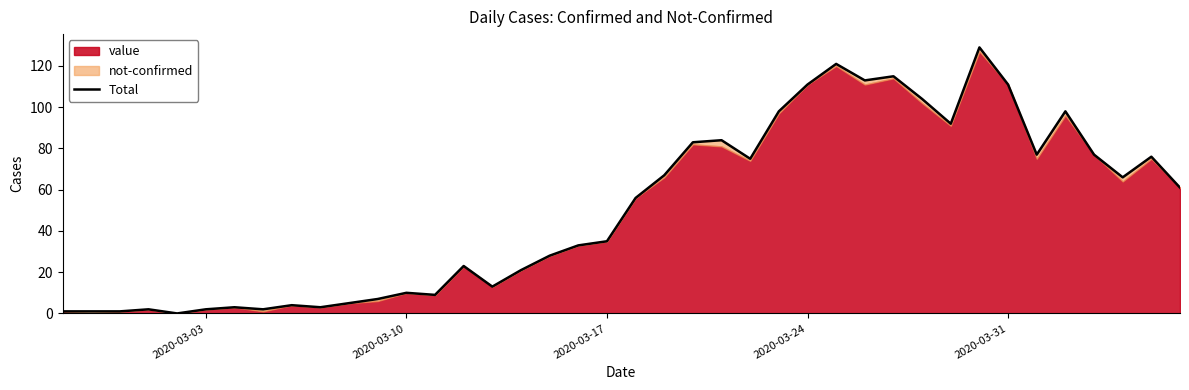

What is the difference between the maximum and minimum values?

129